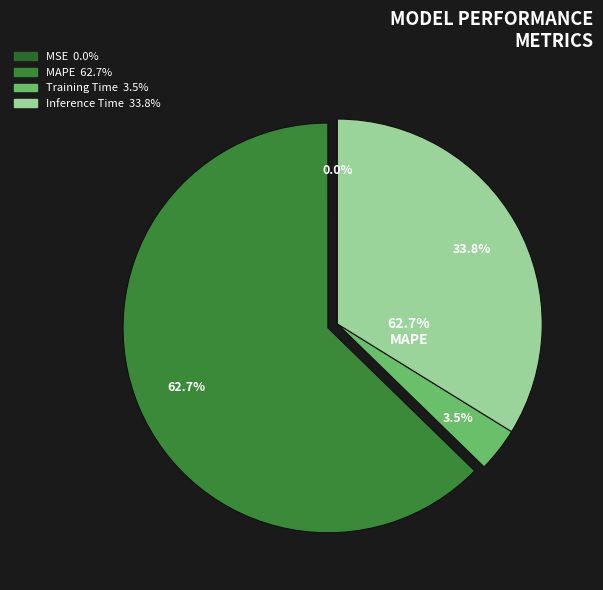

What percentage is the Inference Time slice, to the nearest percent?

34%